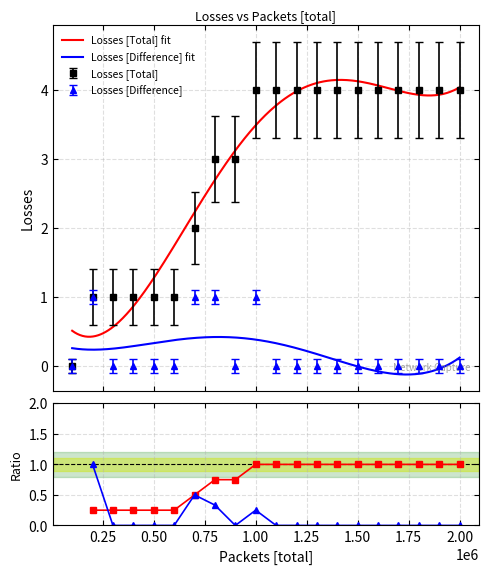

Which has a higher value, 1600000 or 1800000?

1600000